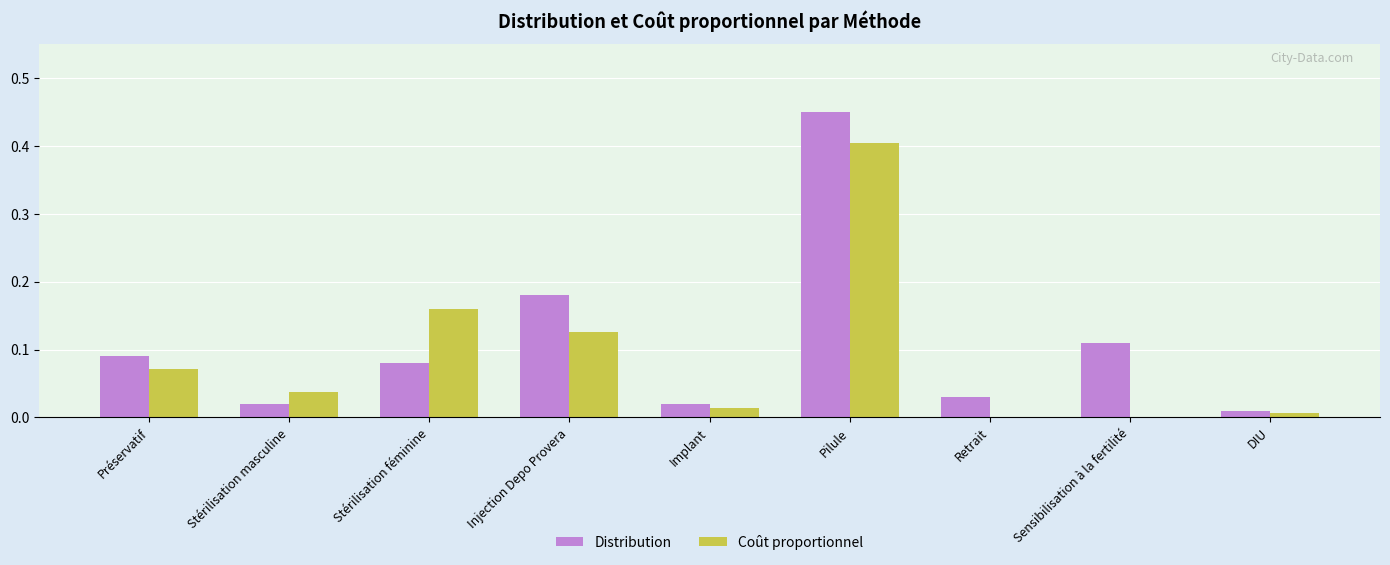

How many groups of bars are there?

9